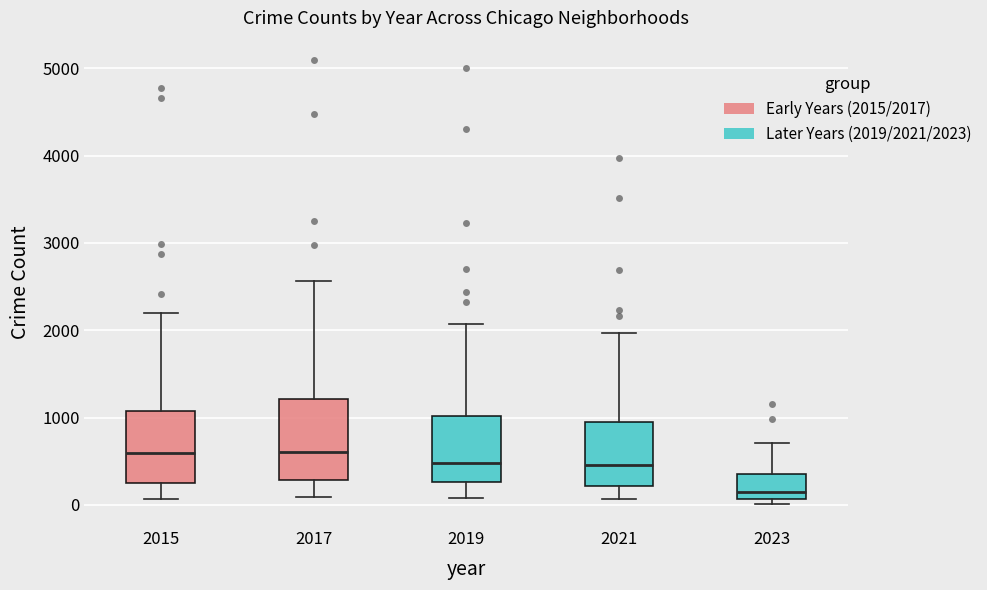

Which box is the tallest, from its lower edge to its upper edge?

2017